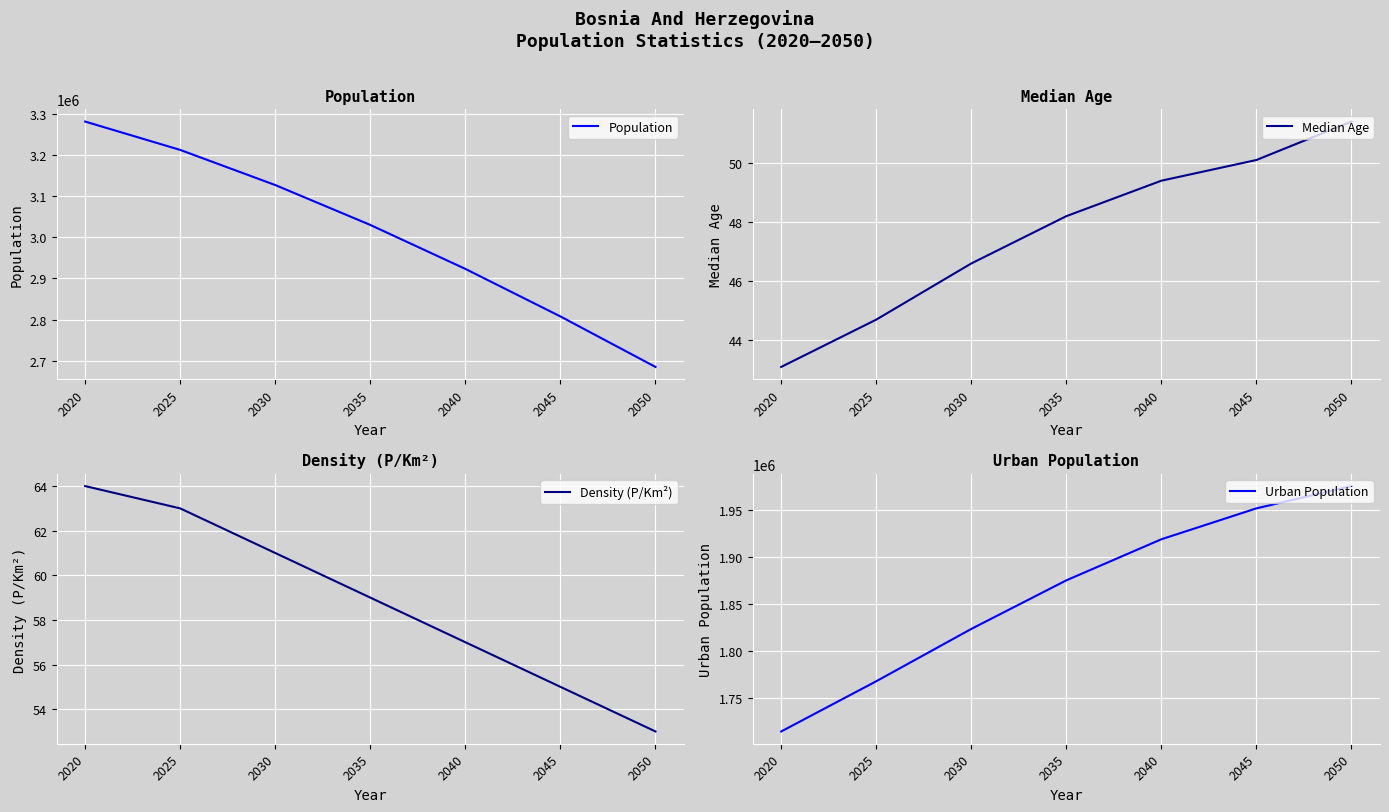

At how many categories does at least one series exceed 2005123?

7